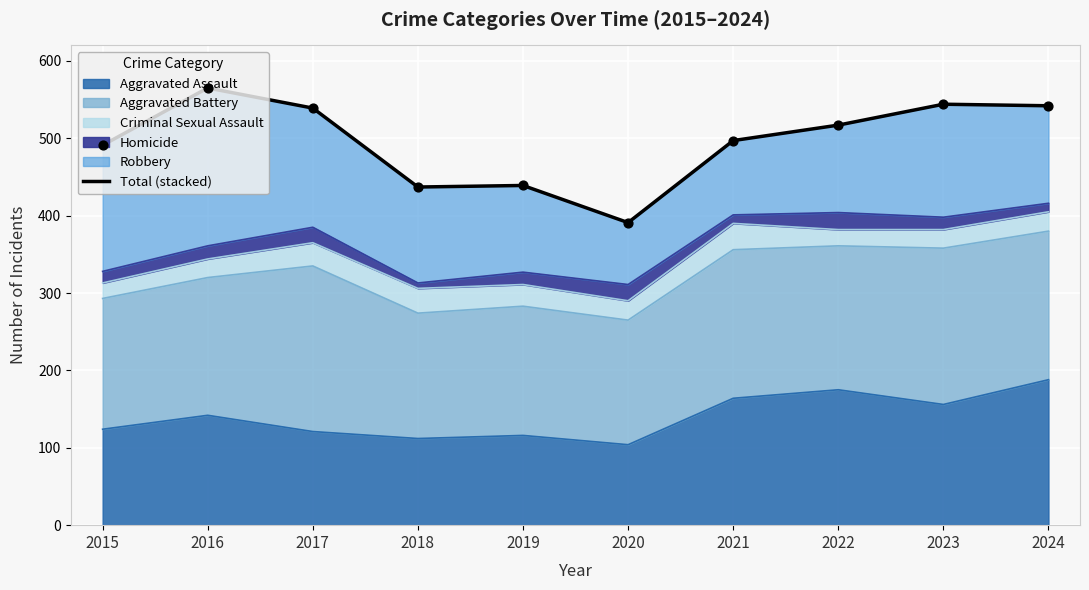

Between 2021 and 2017, which is larger?

2017